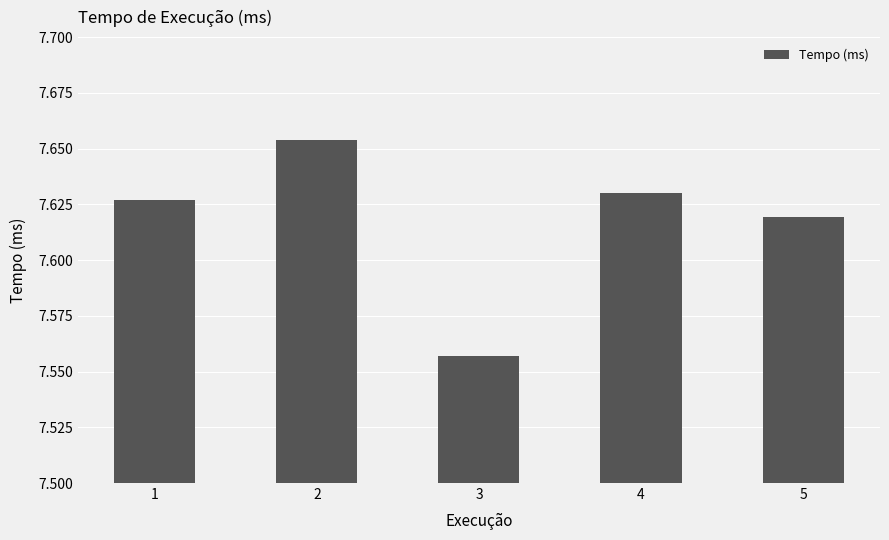

Does the chart contain any negative values?

No